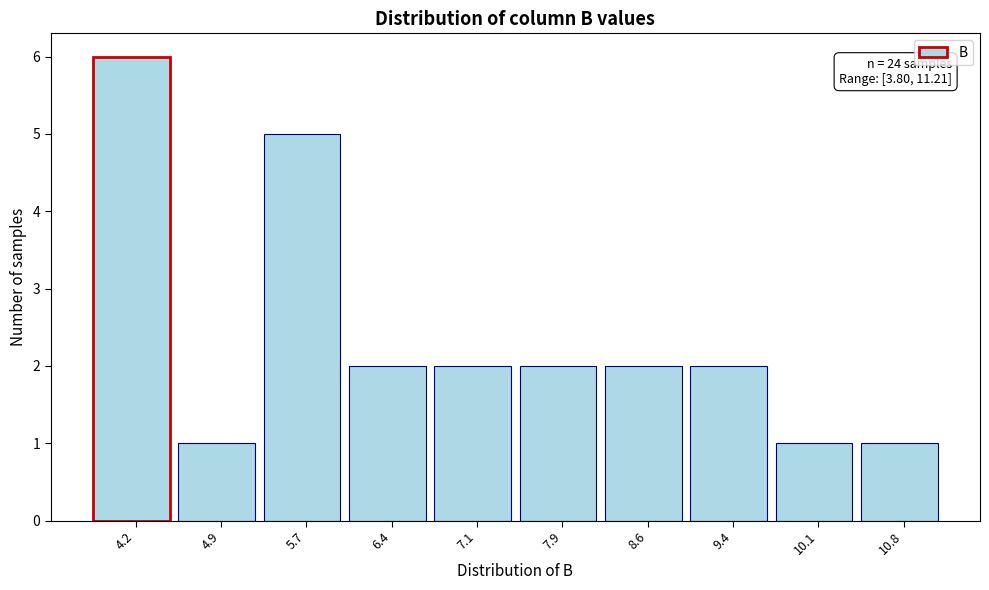

Over which range of the x-axis is the bar tallest?

3.8 to 4.5